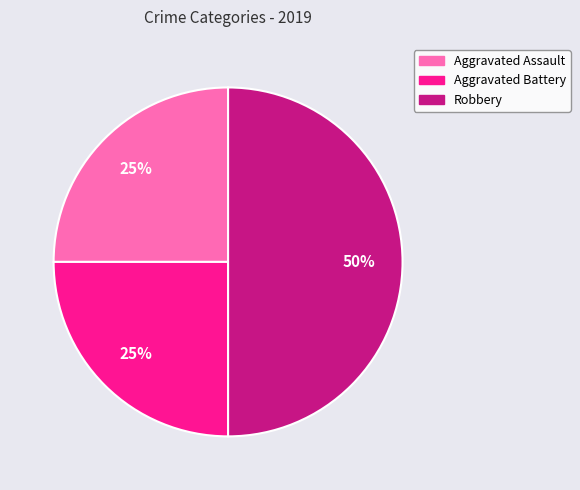

Is Aggravated Assault the majority of the pie?

No